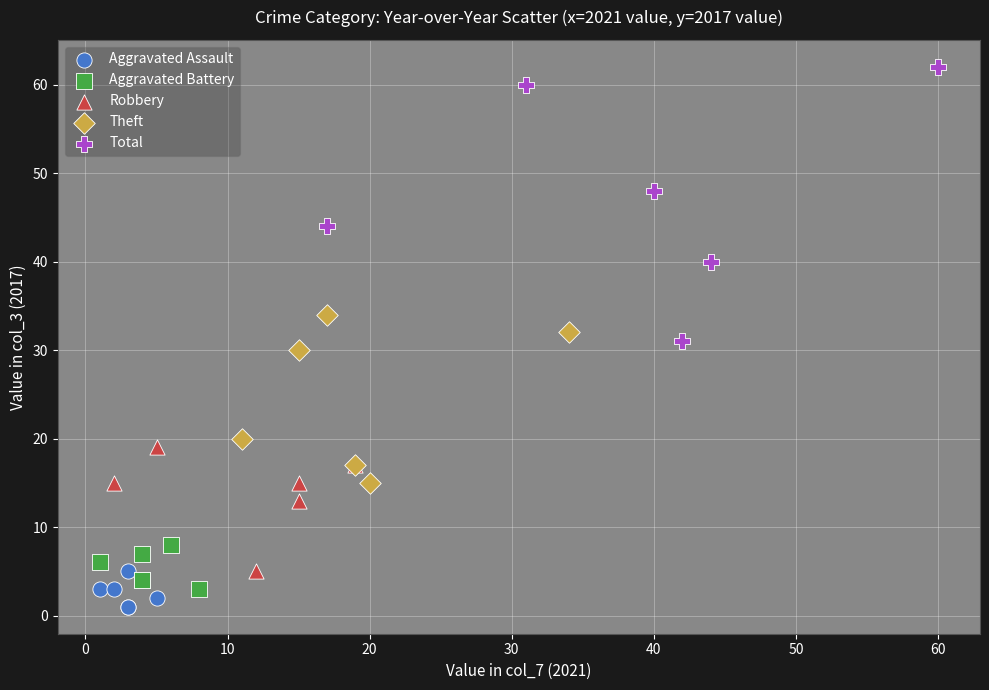

Which series contains the highest Y value?

Total